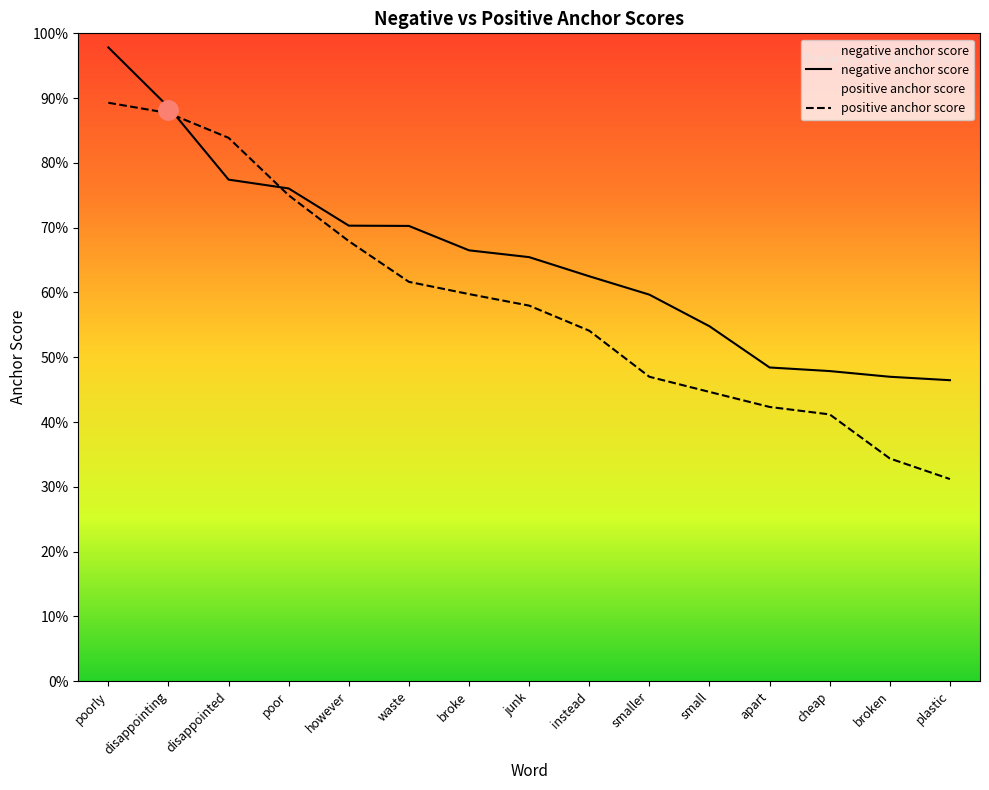

Count the number of data series in this chart.

2